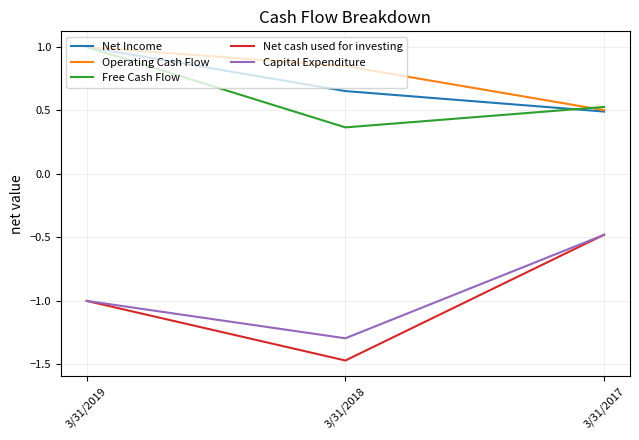

At which category is the sum across all series the highest?

3/31/2019